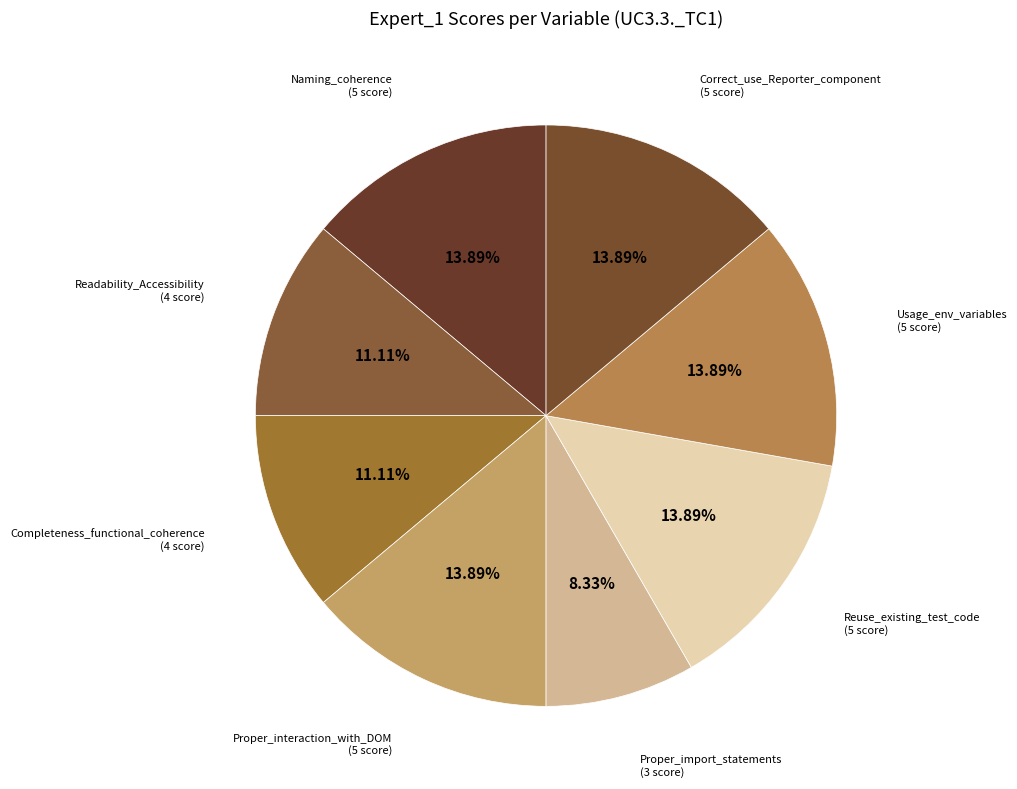

How many segments does this pie chart have?

8